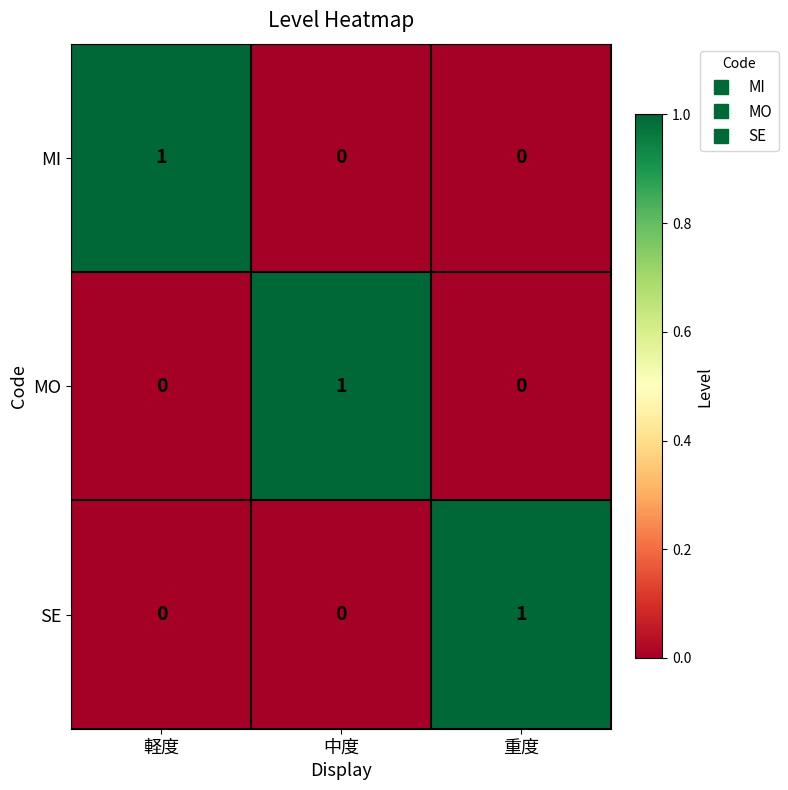

Is it true that SE equals 1 at 軽度?

False